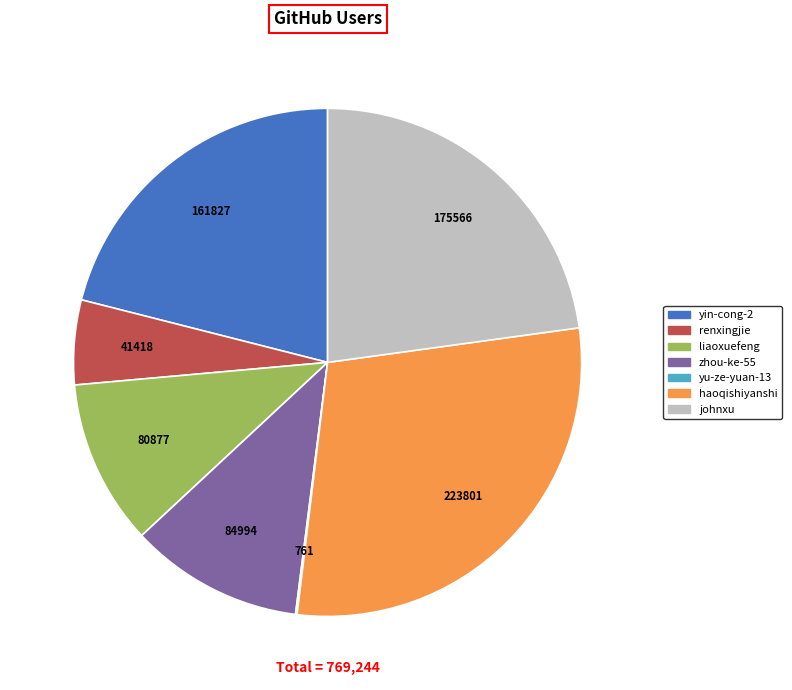

Which slice is the largest?

haoqishiyanshi